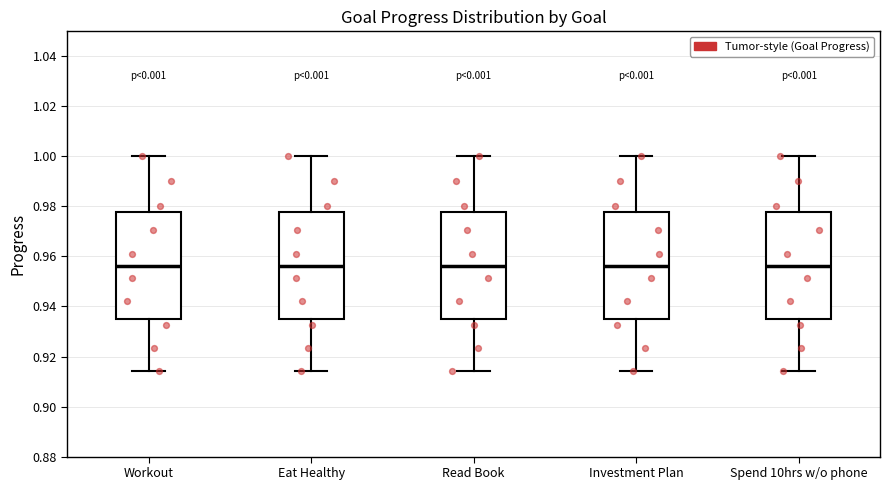

Reading left to right, transcribe this box plot: for each box, give where its median line is, the range the box spans, and where its two whiskers end, as read against the y-axis. The values are not printed on the chart, so give them approximately, as read against the axis.

Workout: median 0.956, box 0.936 to 0.978, whiskers 0.914 to 1.000
Eat Healthy: median 0.956, box 0.936 to 0.978, whiskers 0.914 to 1.000
Read Book: median 0.956, box 0.936 to 0.978, whiskers 0.914 to 1.000
Investment Plan: median 0.956, box 0.936 to 0.978, whiskers 0.914 to 1.000
Spend 10hrs w/o phone: median 0.956, box 0.936 to 0.978, whiskers 0.914 to 1.000